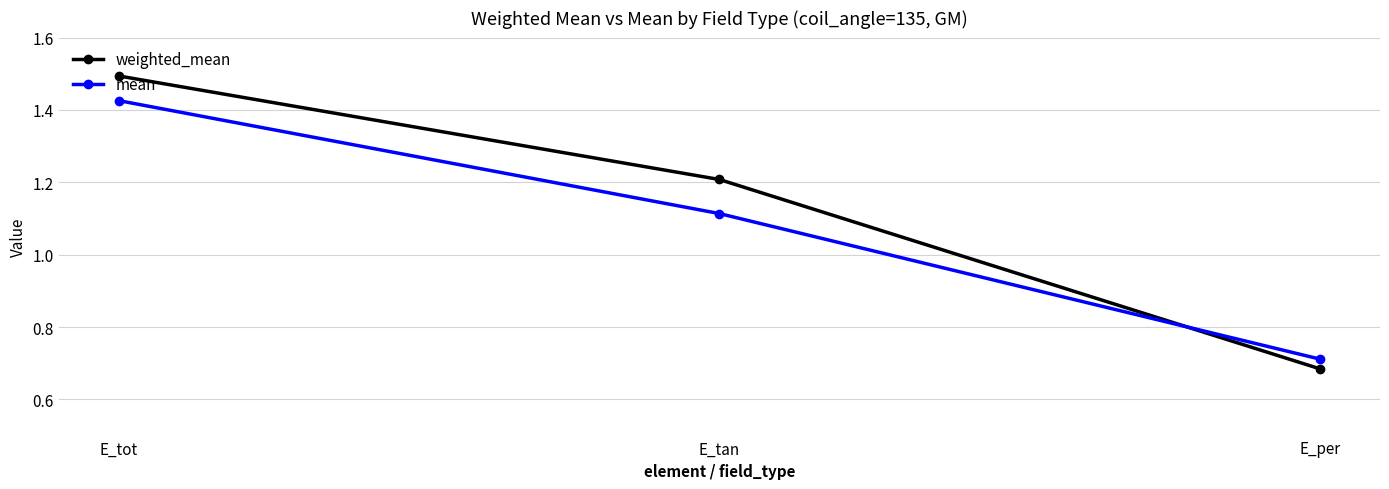

Which category has the lowest value in the weighted_mean series?

E_per